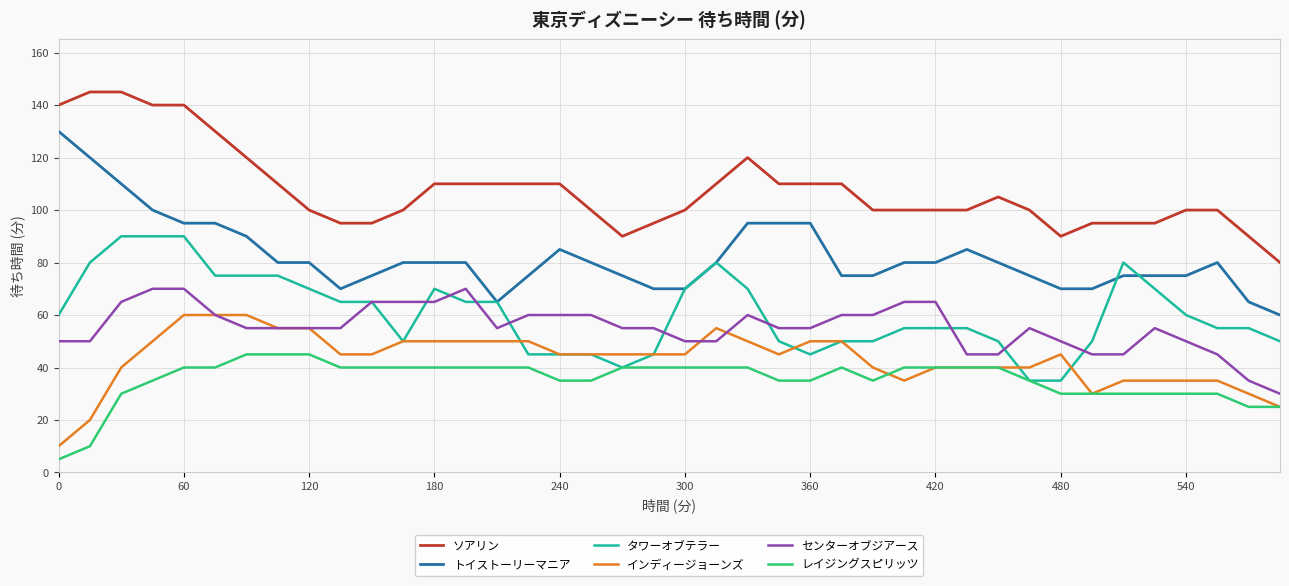

True or false: トイストーリーマニア and ソアリン intersect in this chart.

False